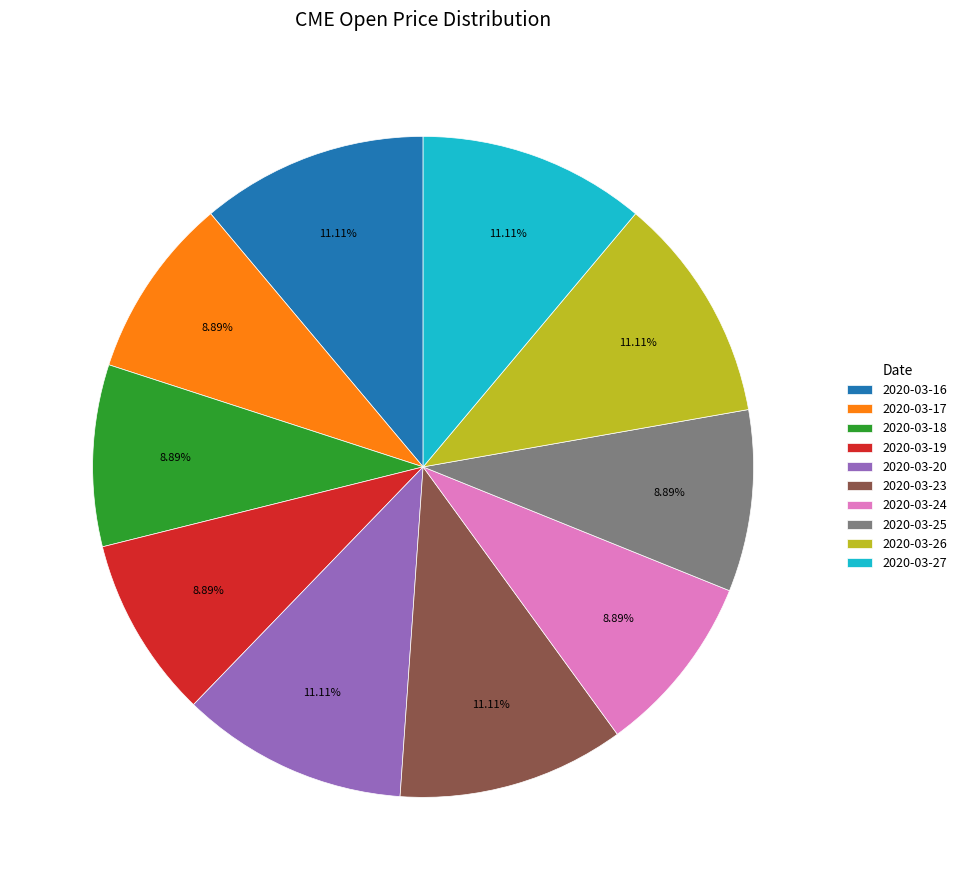

Between 2020-03-26 and 2020-03-19, which is larger?

2020-03-26